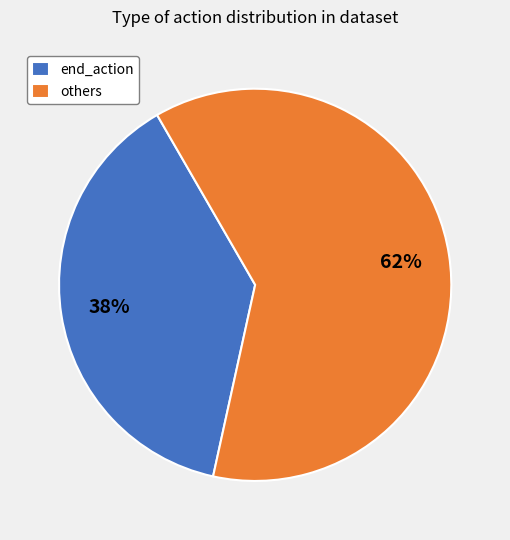

Count the number of slices in the pie.

2